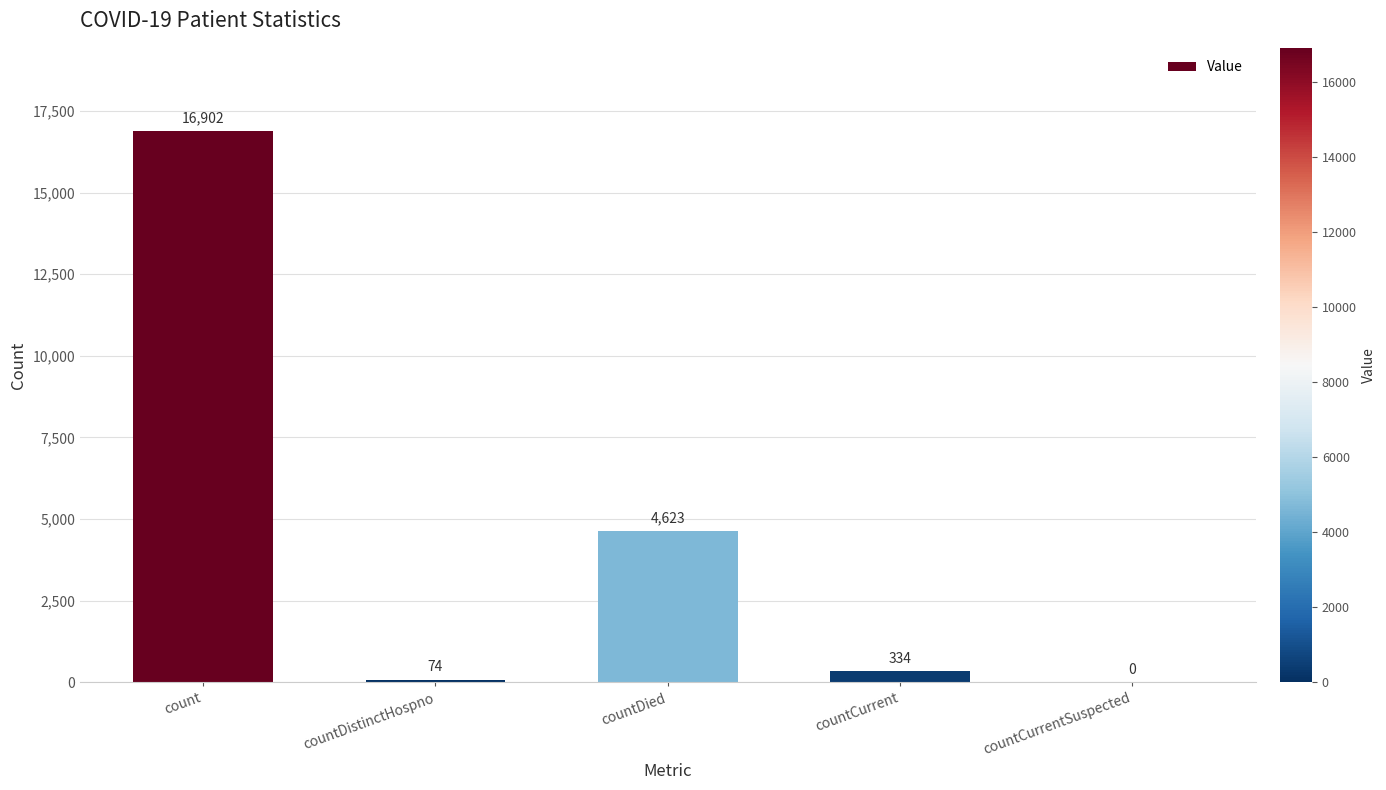

Reading left to right, transcribe all the data shown in this chart.

count=16902	countDistinctHospno=74	countDied=4623	countCurrent=334	countCurrentSuspected=0